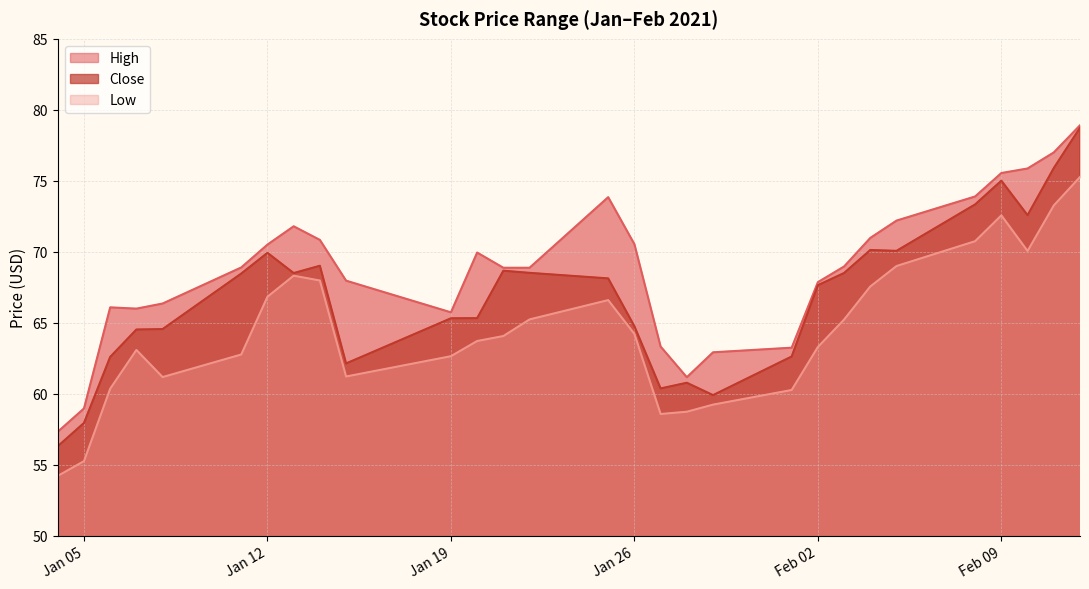

At which category does the chart reach its minimum across all series?

2021-01-04